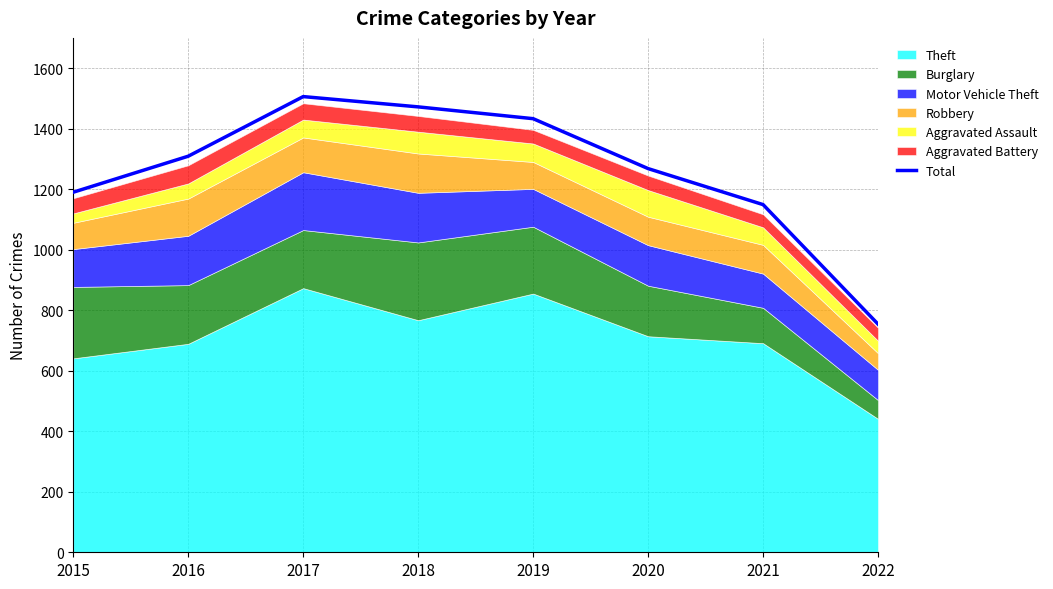

At which category does the data reach its first local peak?

2017